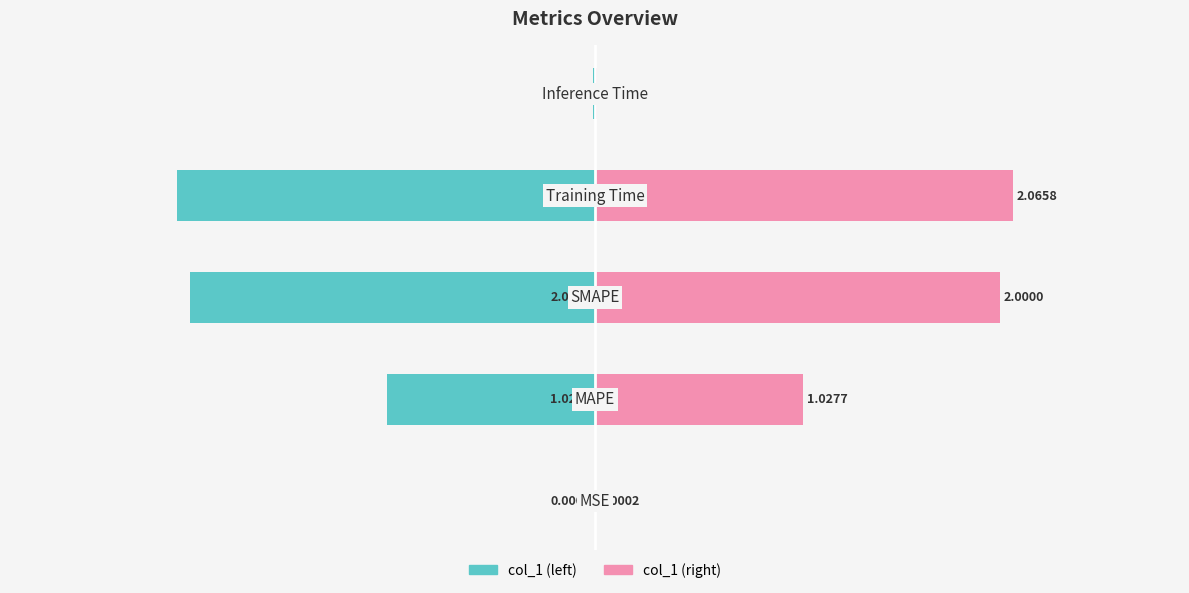

List the series in order of their overall mean, highest first.

col_1 (right), col_1 (left)